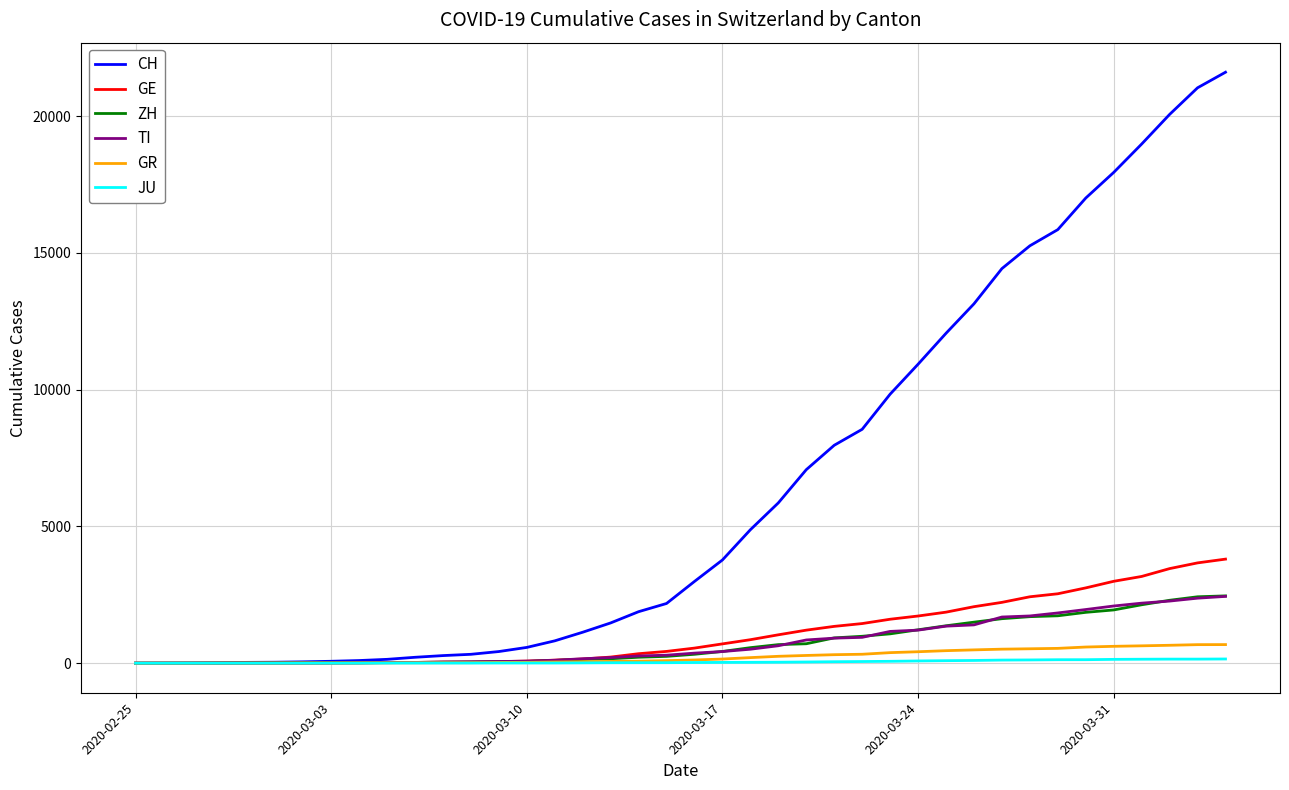

What is the highest value of the GE series?

3805